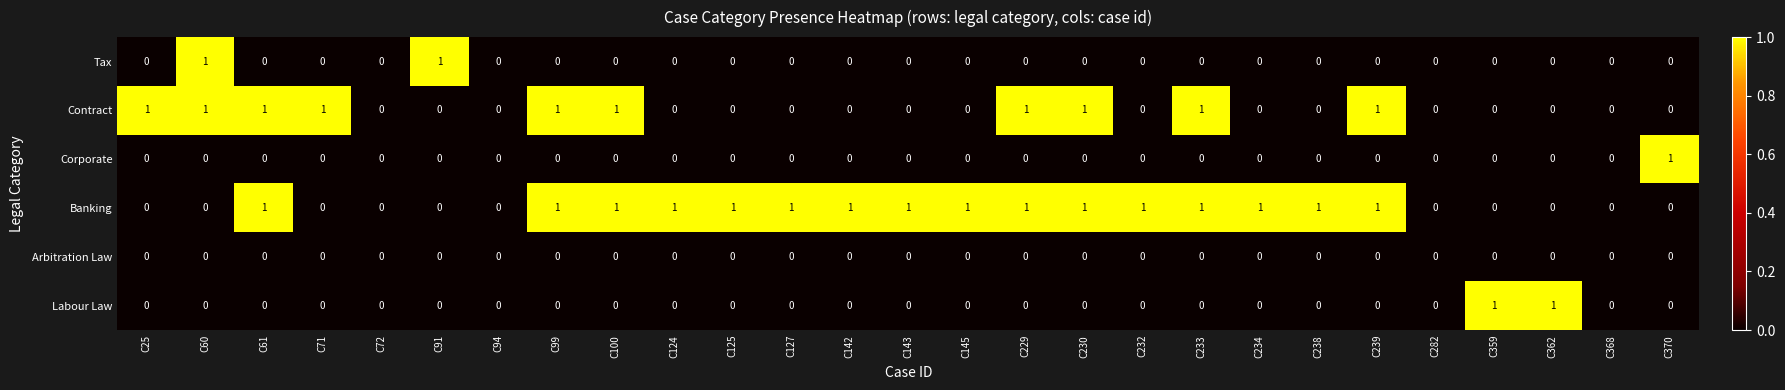

Which series has the largest total across all categories?

Banking